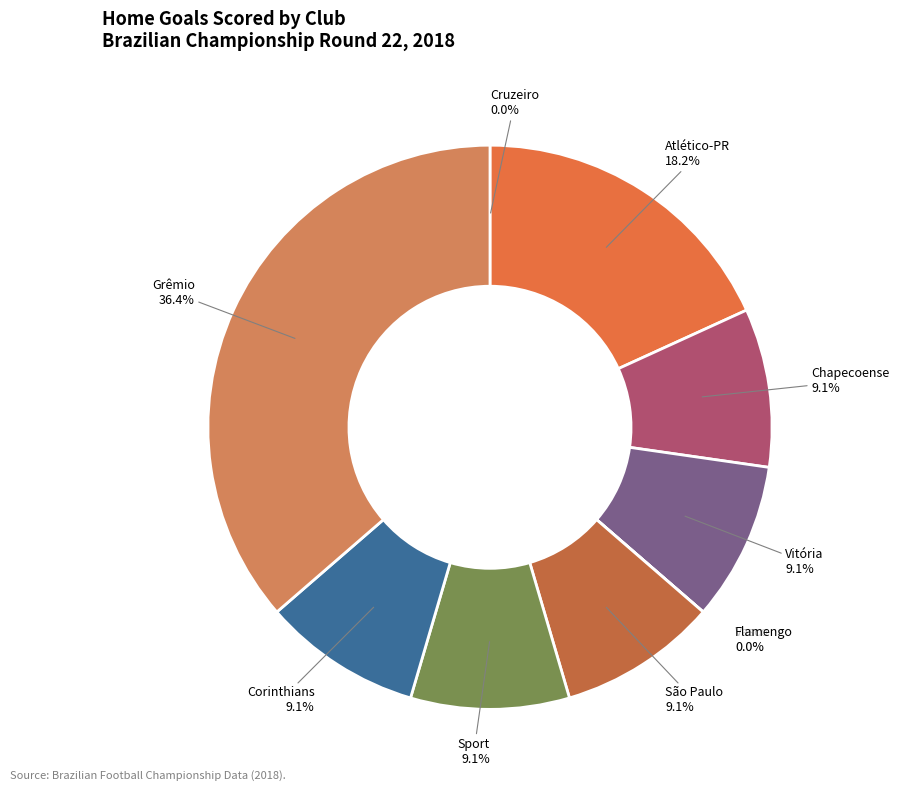

Does any single category account for the majority?

No